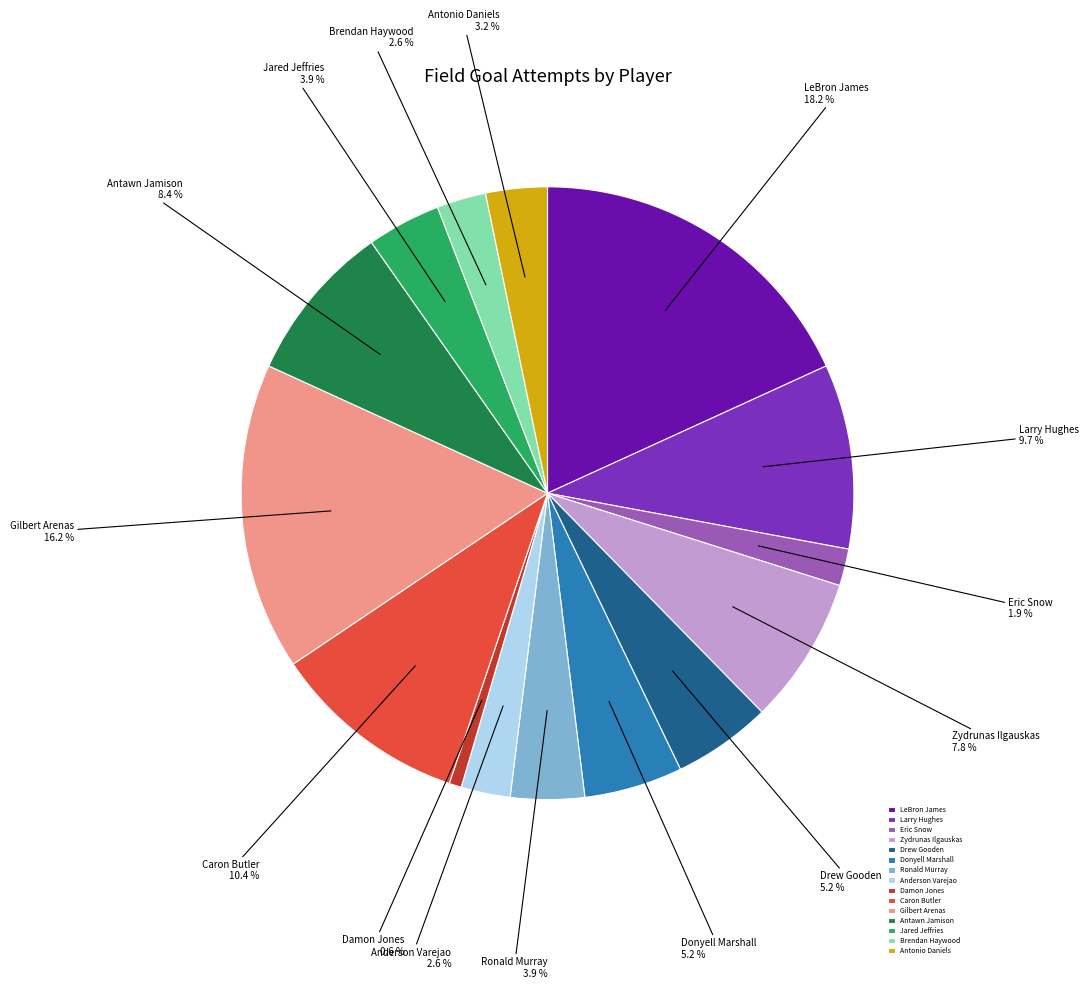

Count the number of slices in the pie.

15